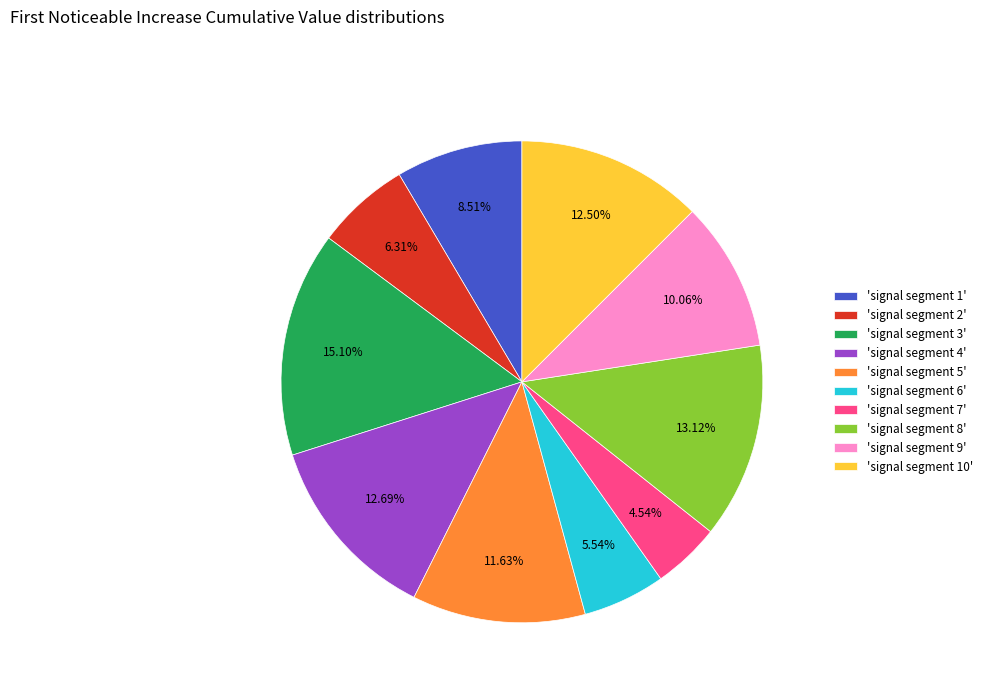

Does any single category account for the majority?

No